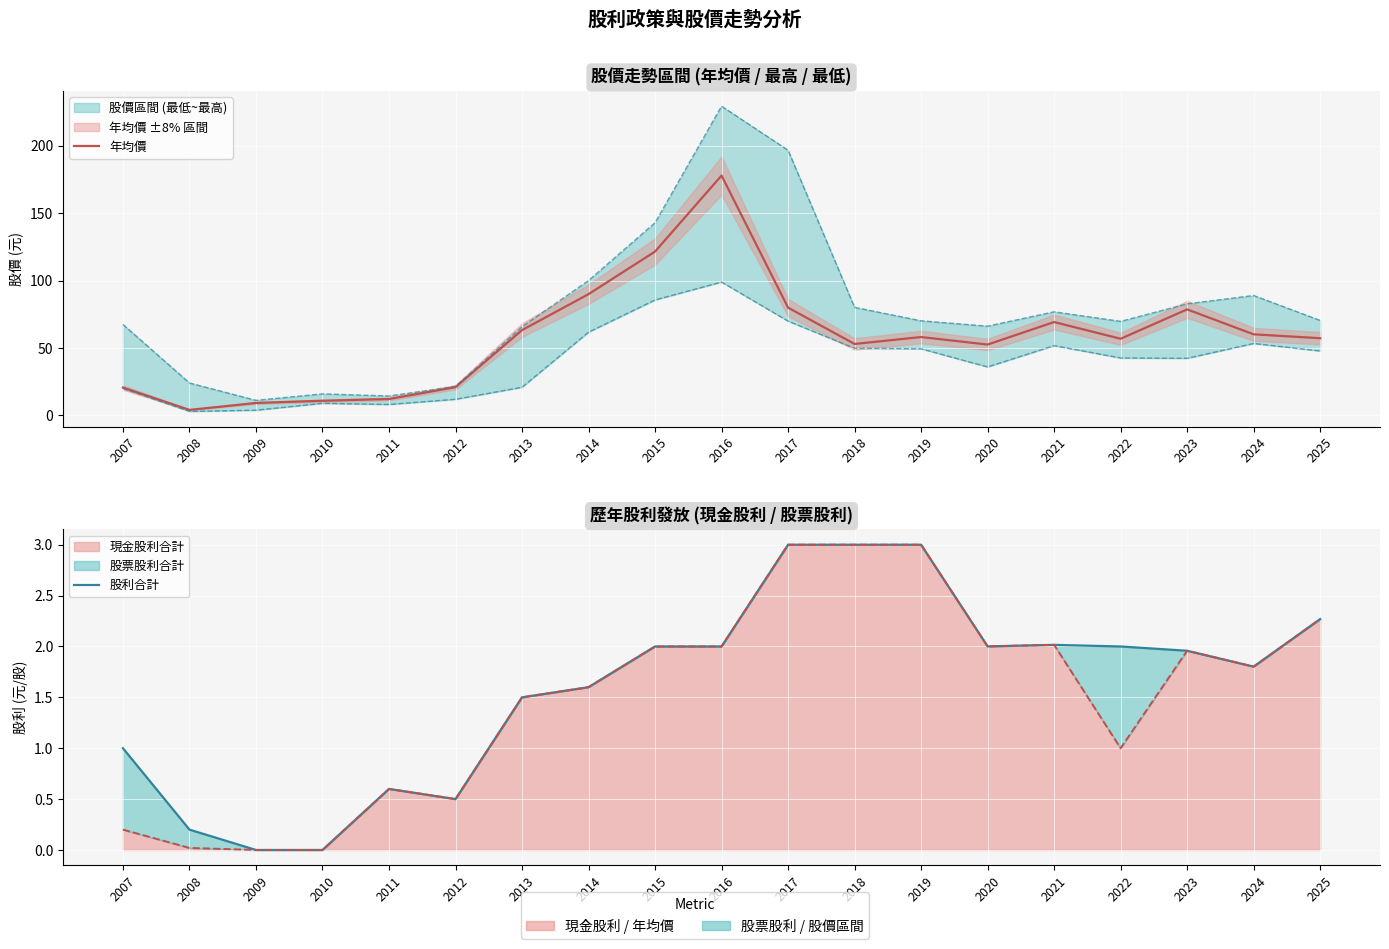

Does the chart display data point markers on the line(s)?

No